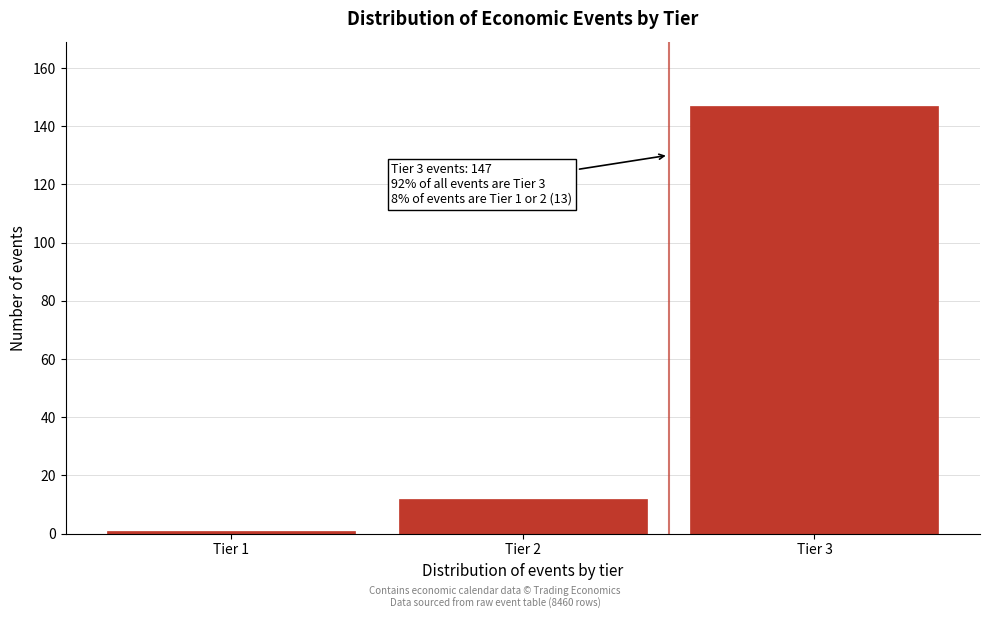

Reading right to left, what are all the values shown in this chart?

Tier 3=147	Tier 2=12	Tier 1=1